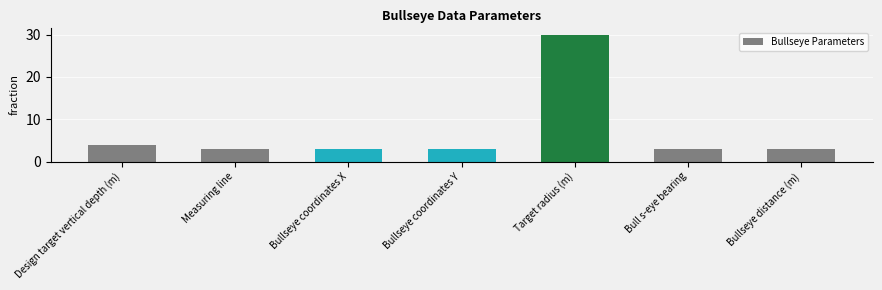

What is the greatest value displayed?

30